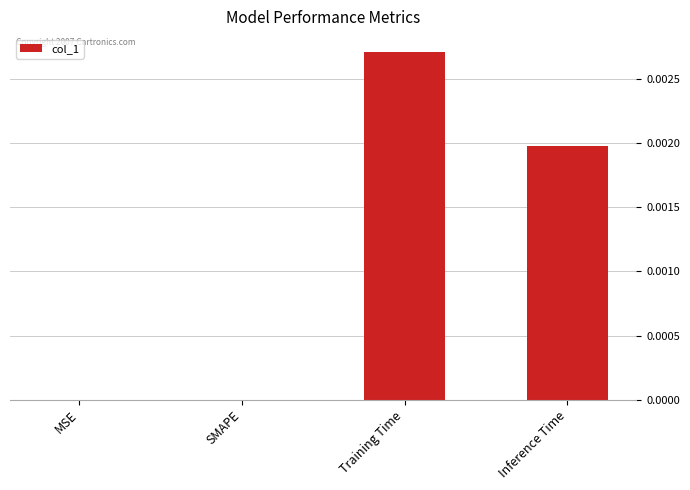

How many series are shown in this chart?

1